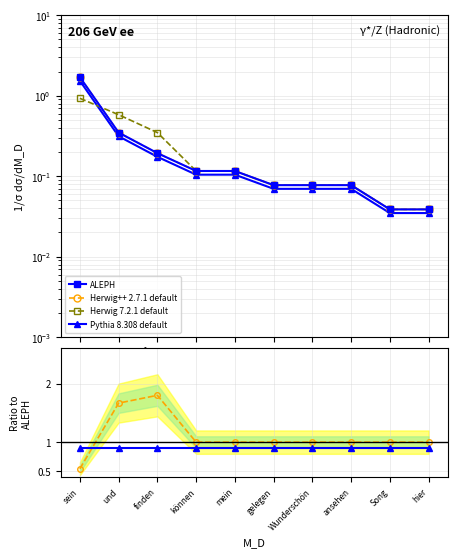

What is the greatest value displayed?

1.8